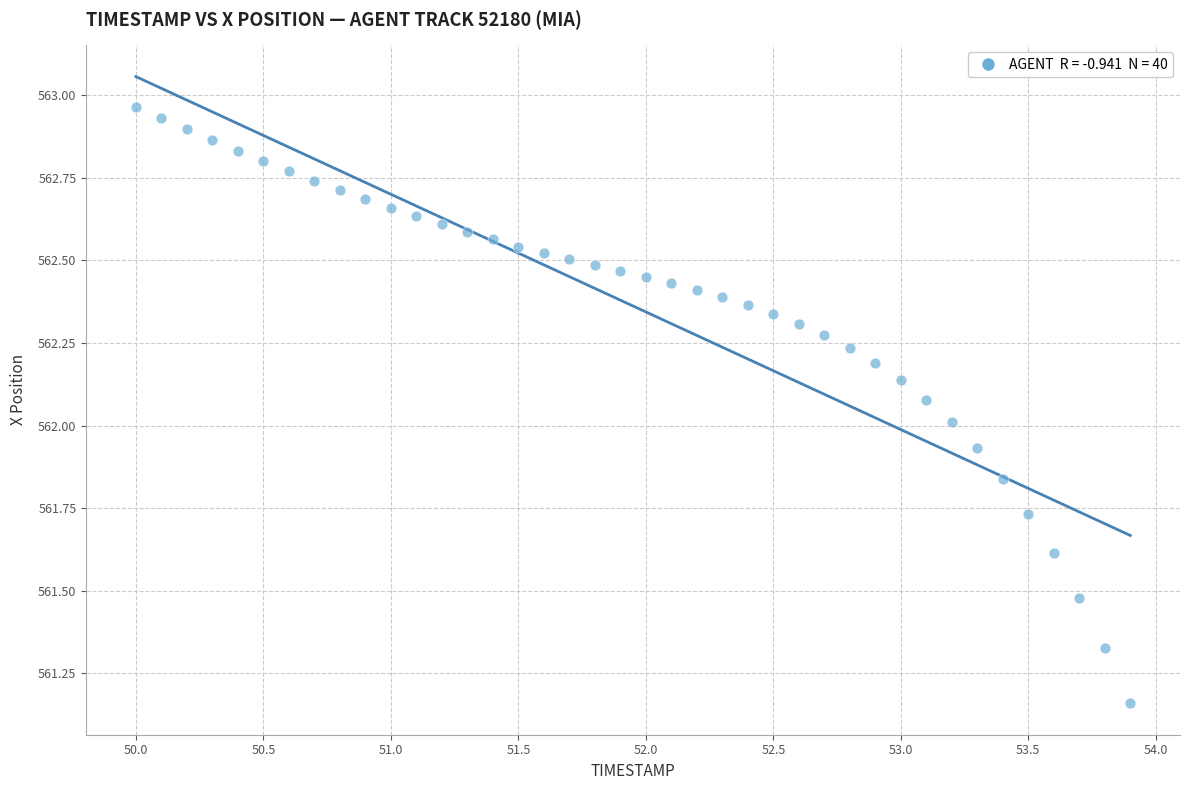

What is the range of X values (max minus min)?

3.9